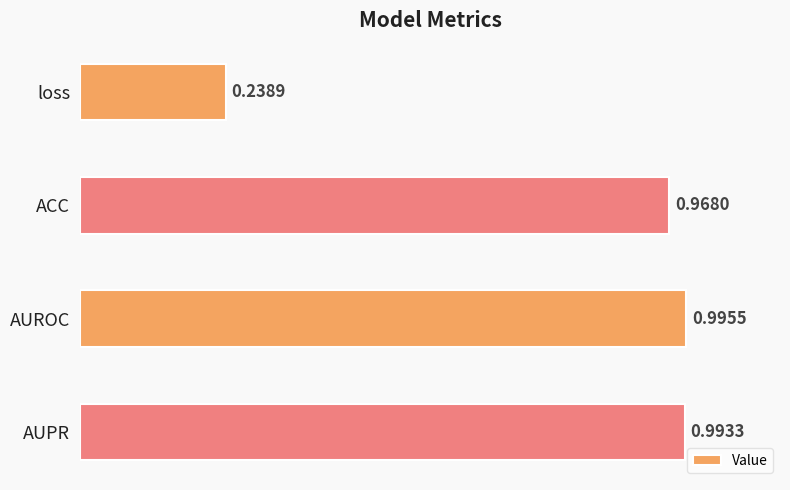

What is the label of the 3rd bar from the bottom?

ACC